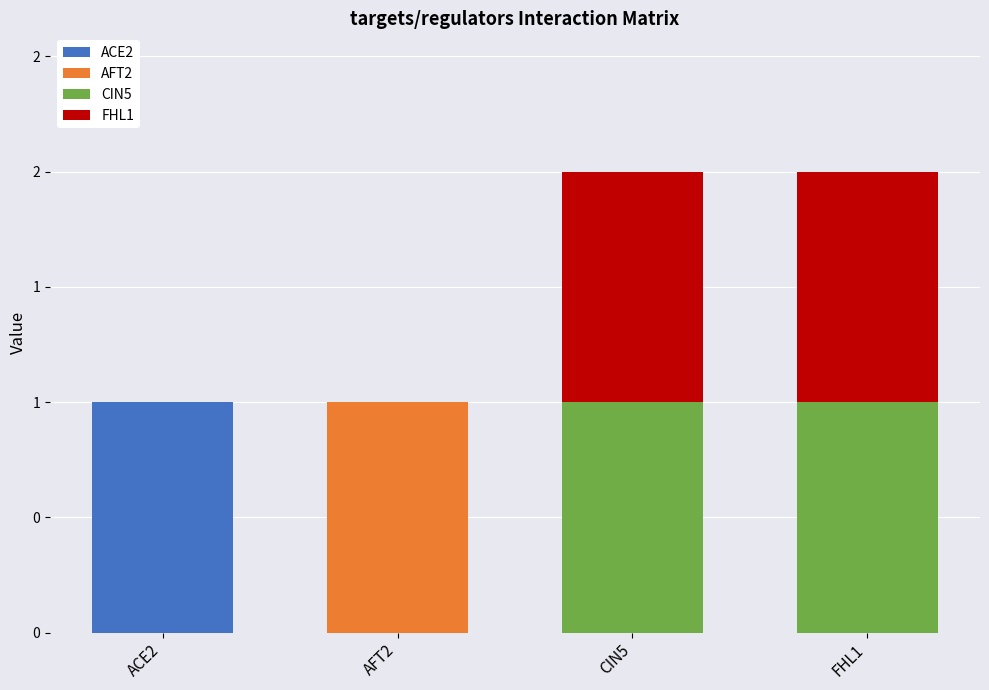

Which series has the largest total across all categories?

CIN5